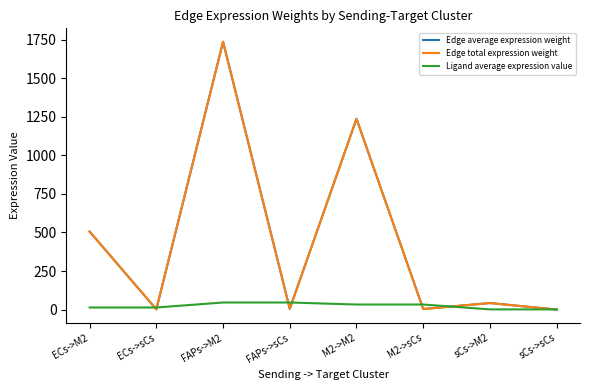

Does the chart have visible grid lines?

No